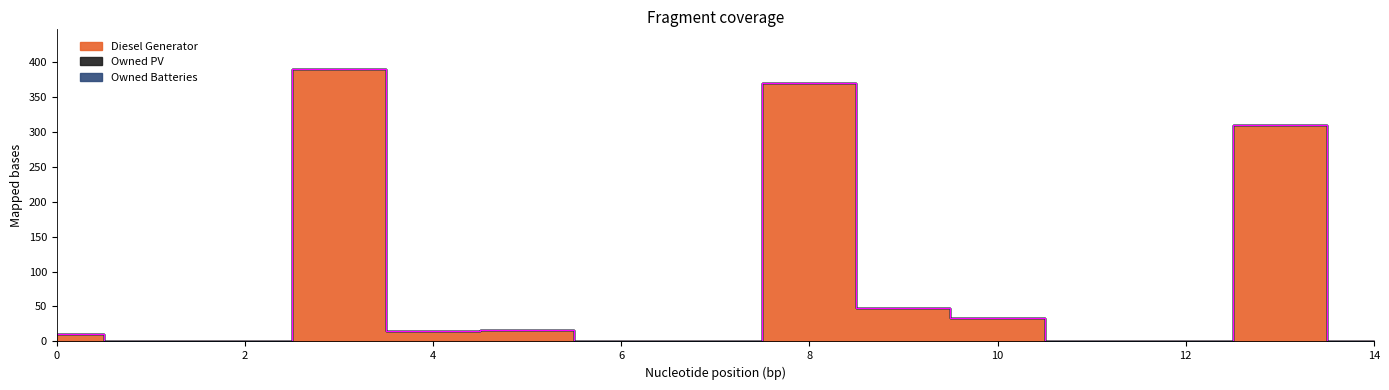

Reading left to right, extract all data points from this chart.

Diesel Generator: 11	0	0	389	15	16	0	0	369	48	33	0	0	310	0
Owned PV: 0	0	0	0	0	0	0	0	0	0	0	0	0	0	0
Owned Batteries: 0	0	0	0	0	0	0	0	0	0	0	0	0	0	0